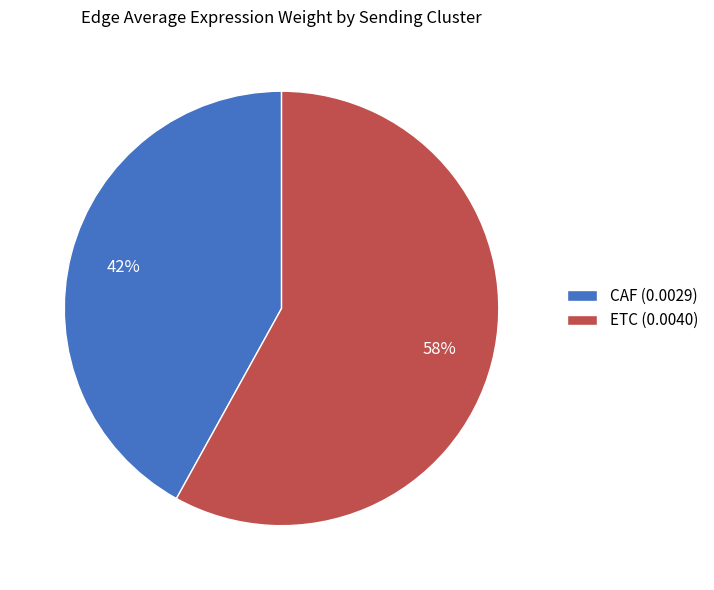

What is the largest slice in the pie chart?

ETC (0.0040)